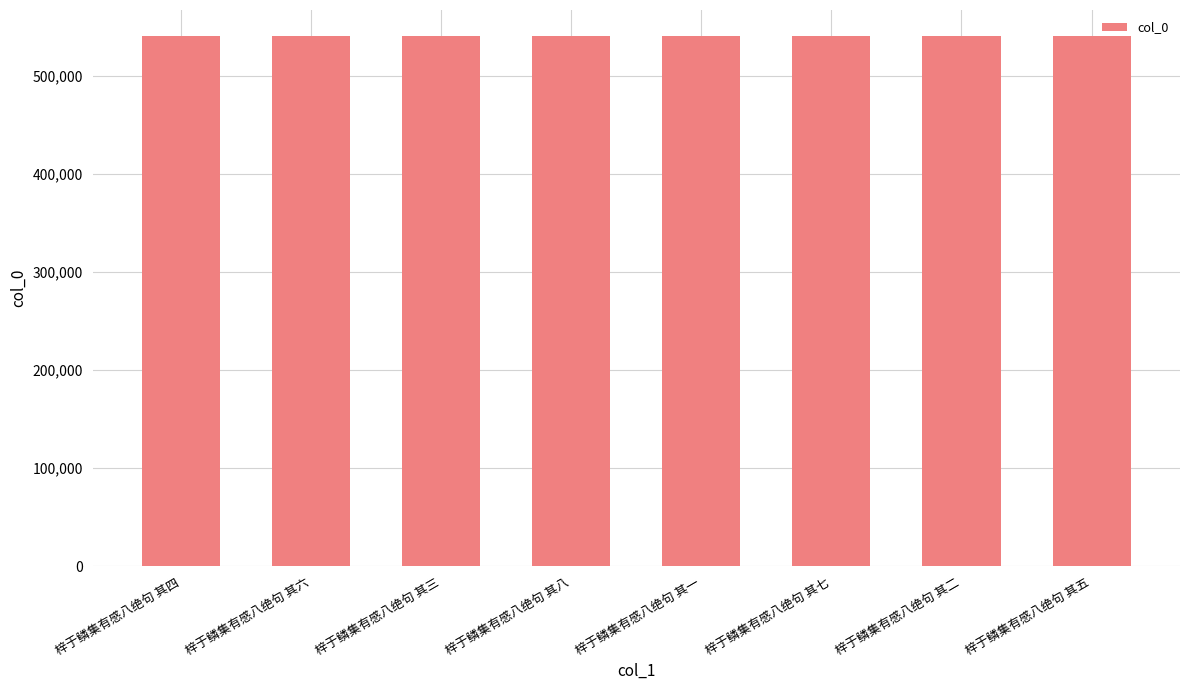

What is the value of the 6th bar from the left?

540230